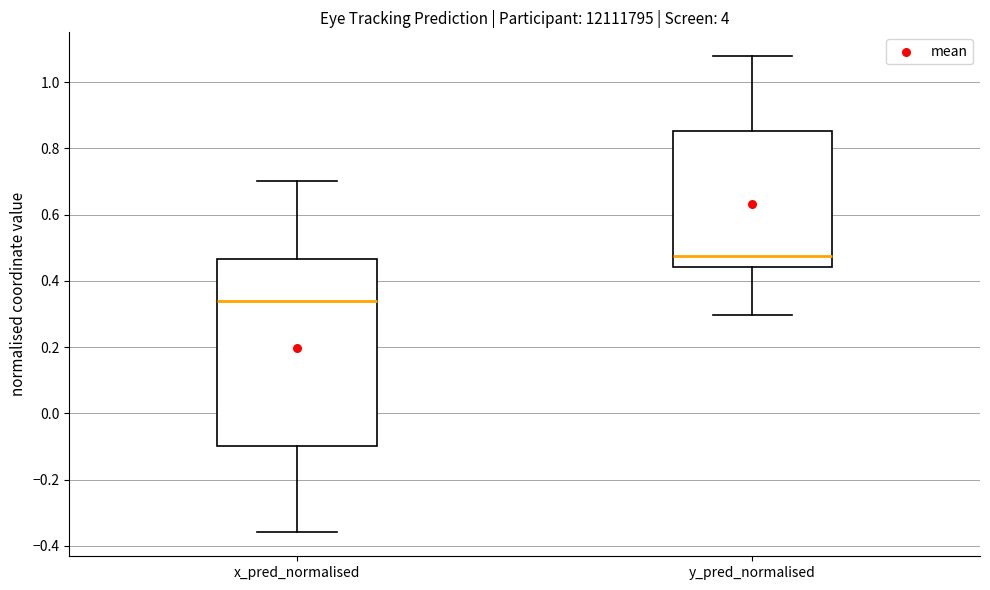

Which box has the highest median line?

y_pred_normalised